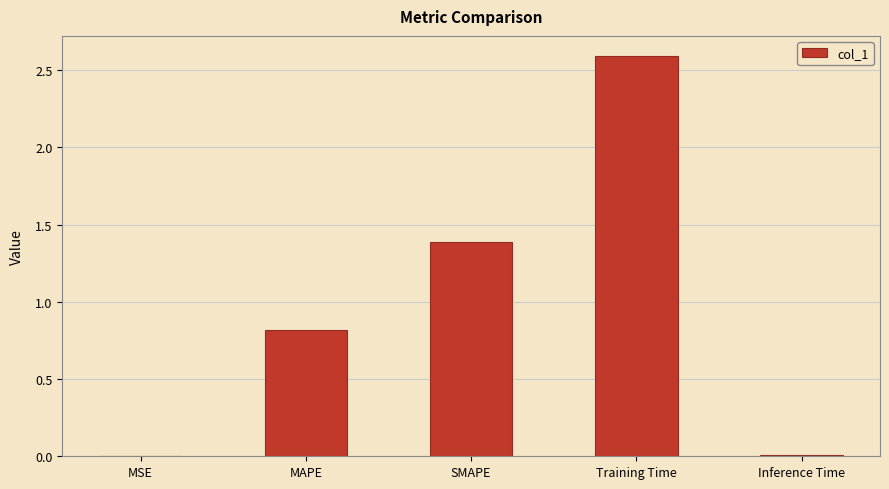

True or false: the data shows 0.0 at MSE.

True